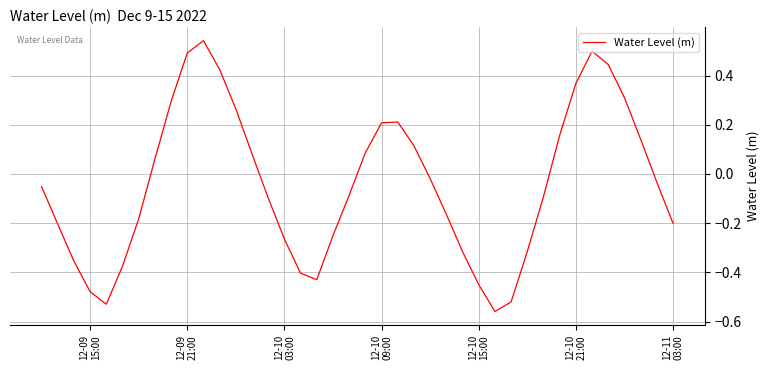

What is the difference between the maximum and minimum values?

1.1